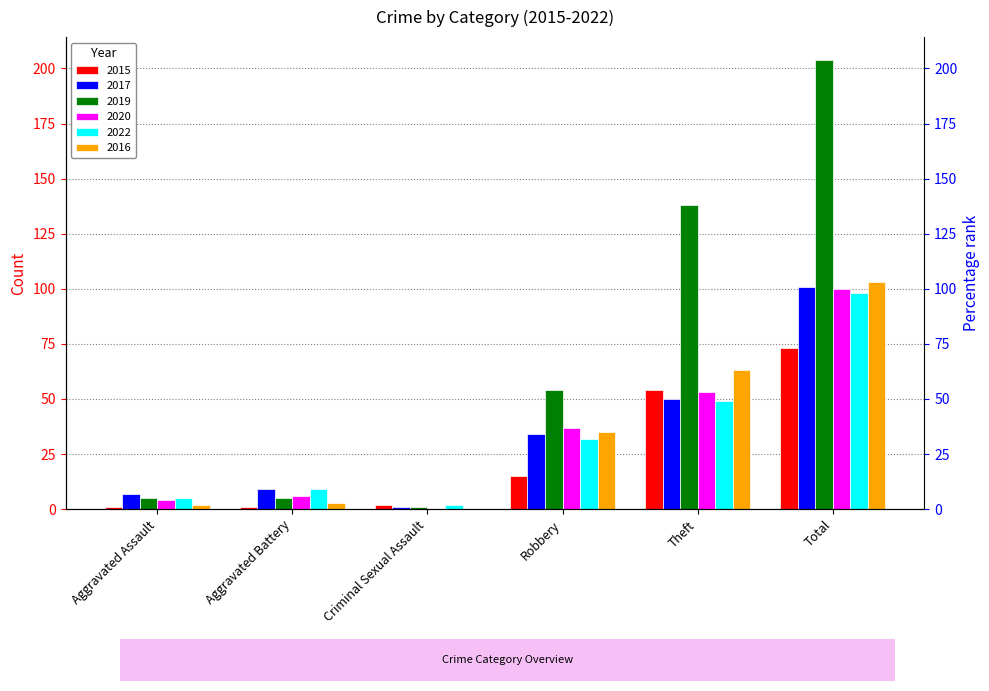

What are all the series names shown in the legend?

2015, 2017, 2019, 2020, 2022, 2016